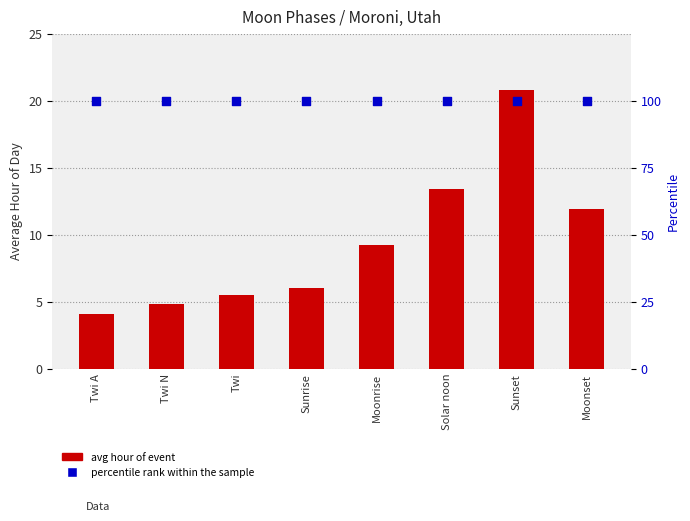

Is the value of avg hour of event at Moonset greater than the value of percentile rank within the sample at Sunset?

No